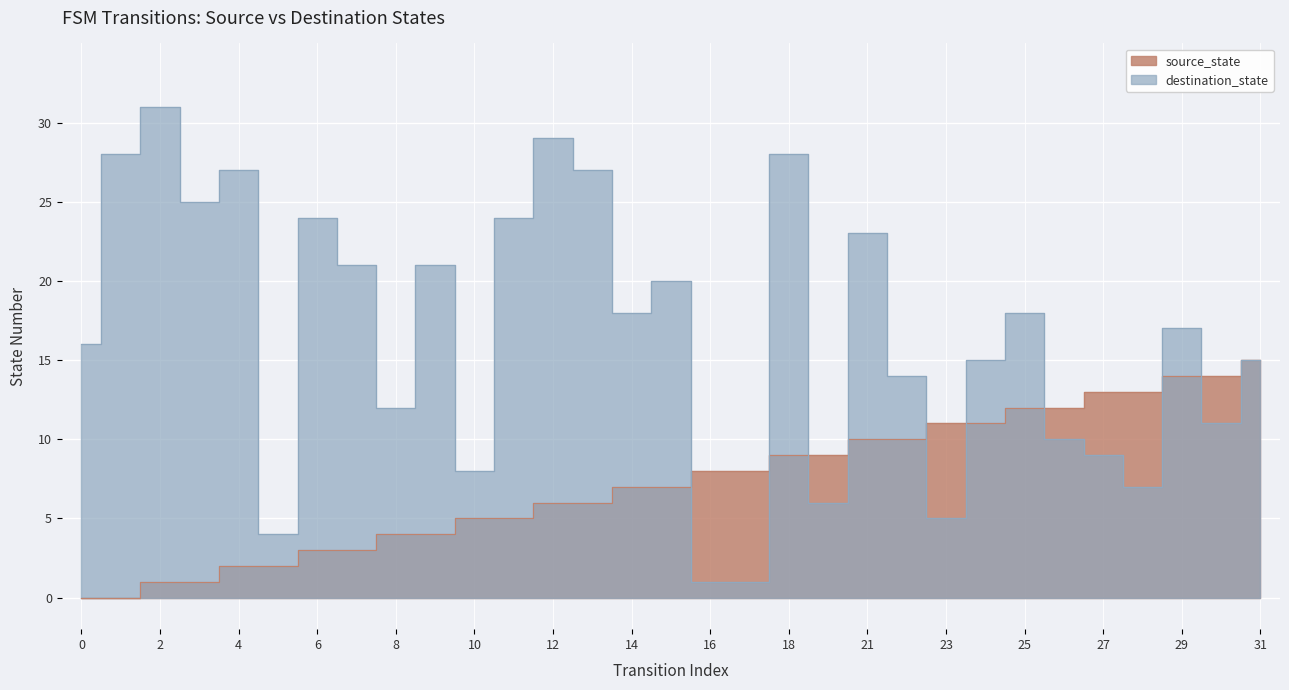

How many lines are shown in the chart?

2